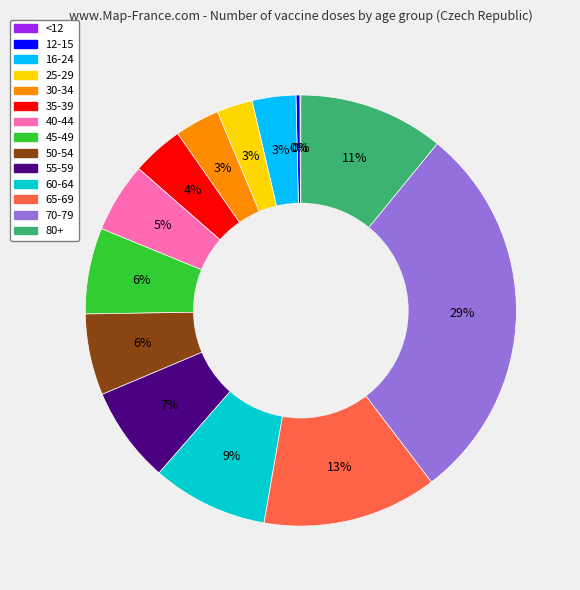

Does any single category account for the majority?

No